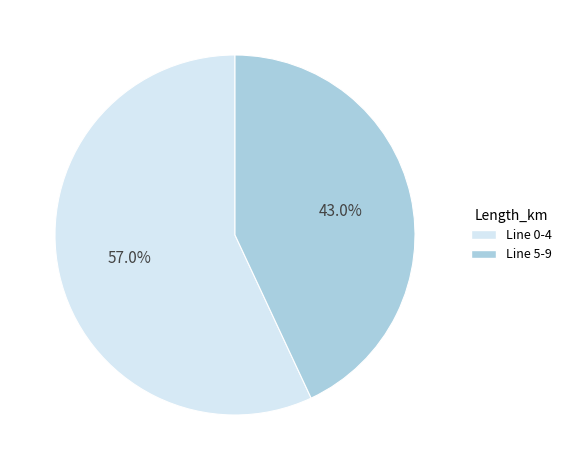

How many slices are in this pie chart?

2